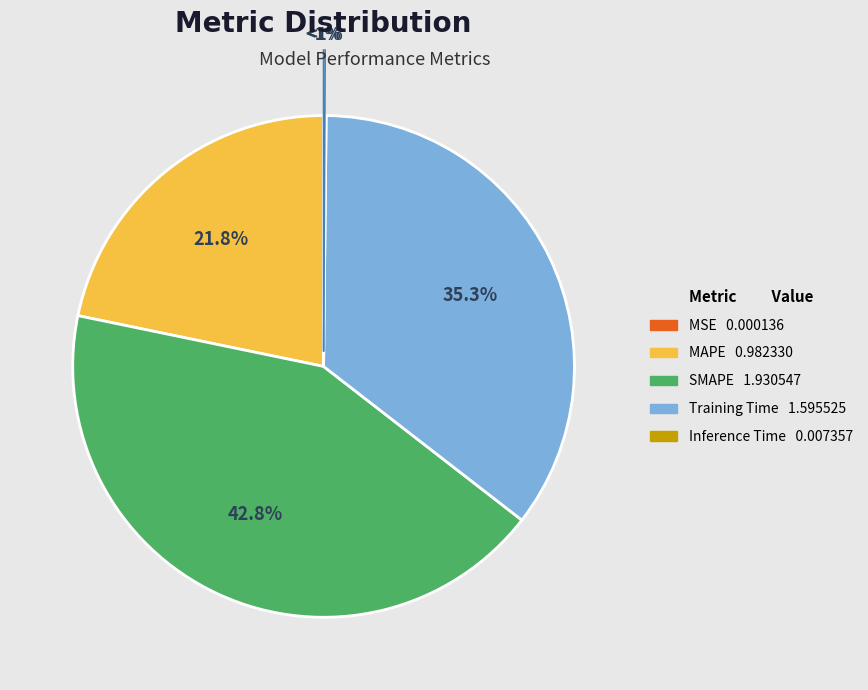

Count the number of slices in the pie.

5